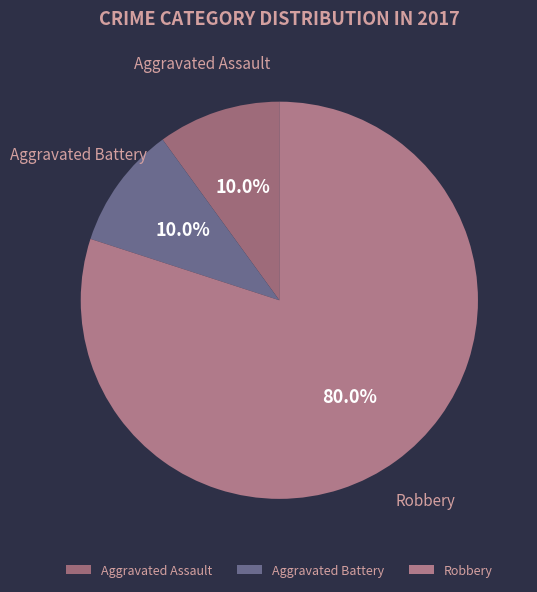

Is it true that Robbery is 36% of the pie?

False